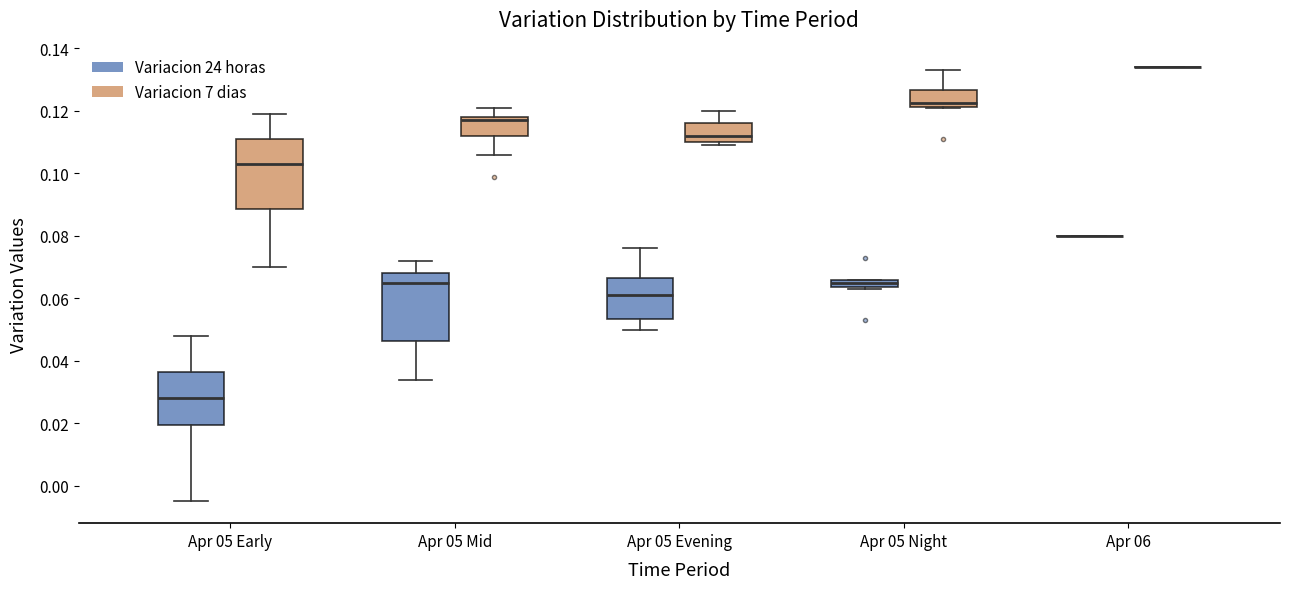

Where is the upper edge of the box for Apr 05 Night (Variacion 24 horas) on the y-axis? The values are not printed on the chart, so give them approximately, as read against the axis.

0.066